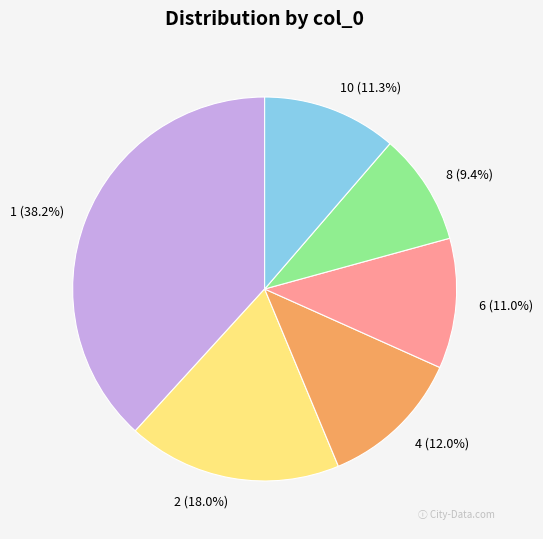

To the nearest percent, what is the difference between the 6 and 4 slice percentages?

1%